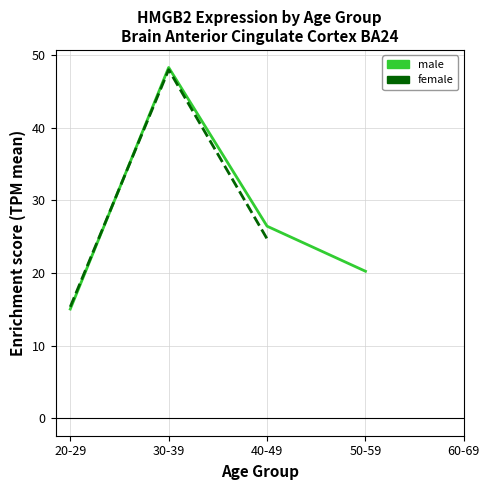

Is the value of female at 30-39 greater than the value of male at 20-29?

Yes